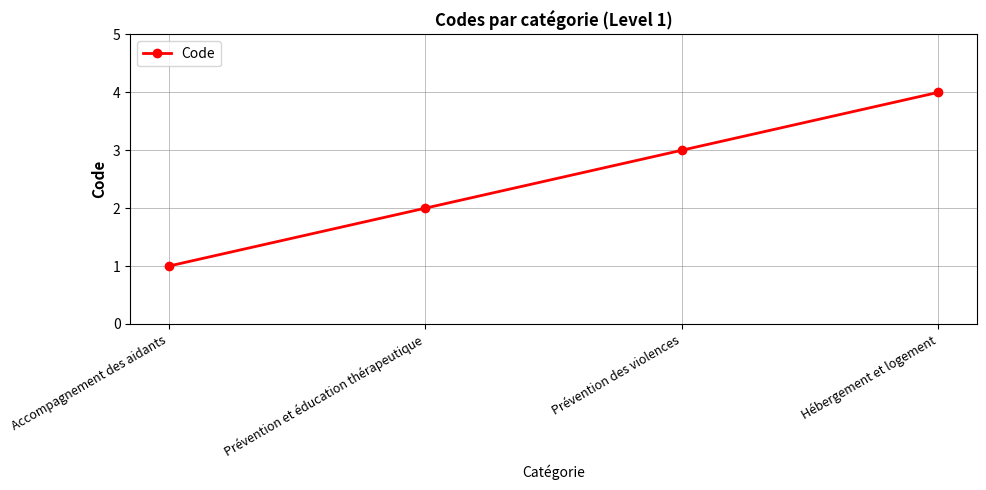

The chart shows a value of 2 at Hébergement et logement. True or false?

False